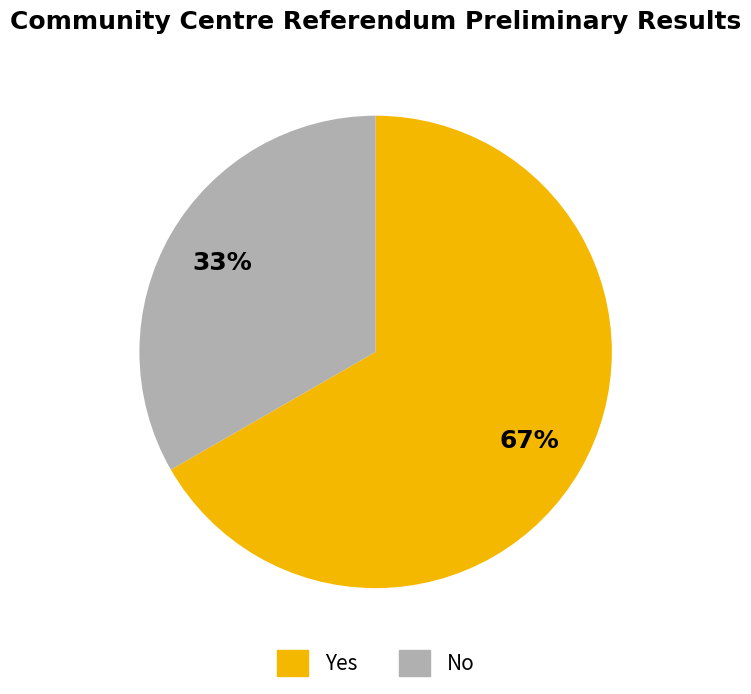

Is there any slice that represents more than half of the pie?

Yes